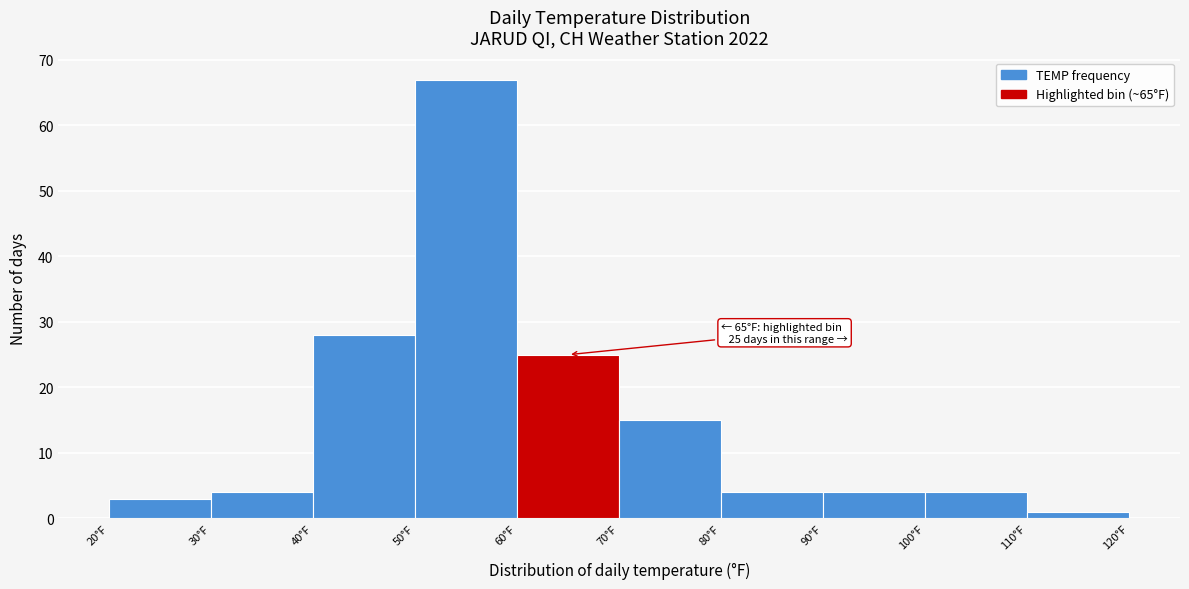

Which range on the x-axis has the tallest bar?

50 to 60